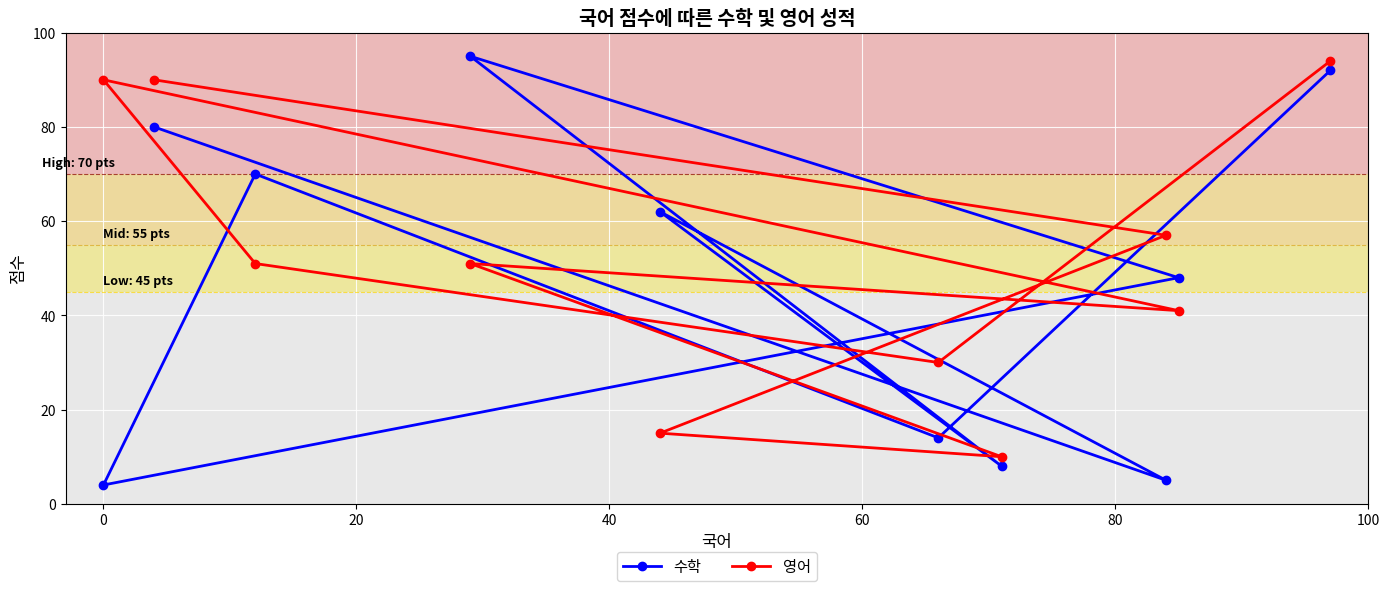

What is the difference between the maximum and second lowest values in the 수학 series?

90